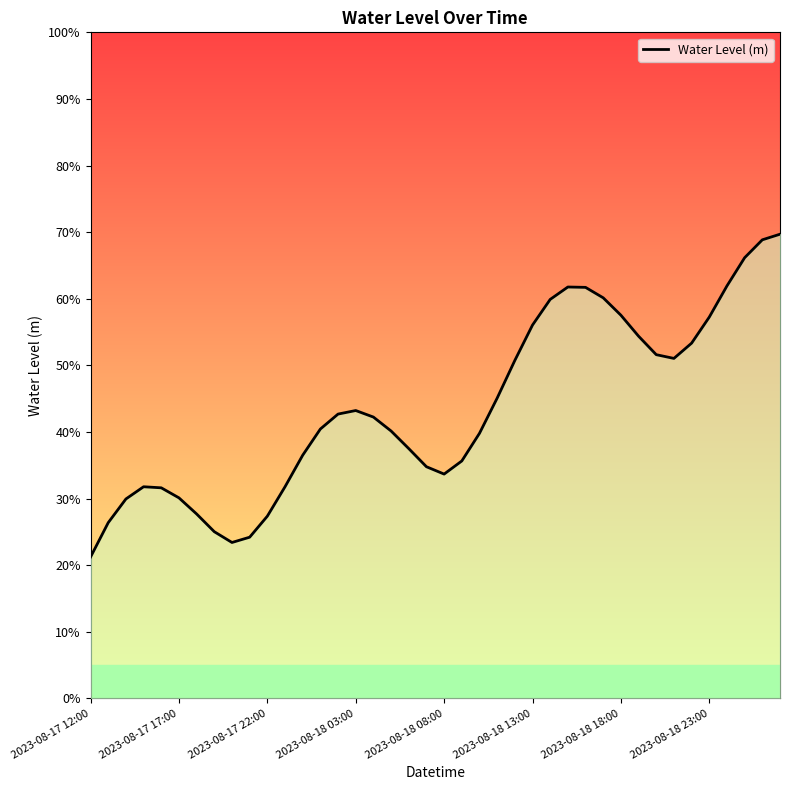

Reading left to right, what are all the values shown in this chart?

0.2	0.3	0.3	0.3	0.3	0.3	0.3	0.3	0.2	0.2	0.3	0.3	0.4	0.4	0.4	0.4	0.4	0.4	0.4	0.3	0.3	0.4	0.4	0.5	0.5	0.6	0.6	0.6	0.6	0.6	0.6	0.5	0.5	0.5	0.5	0.6	0.6	0.7	0.7	0.7